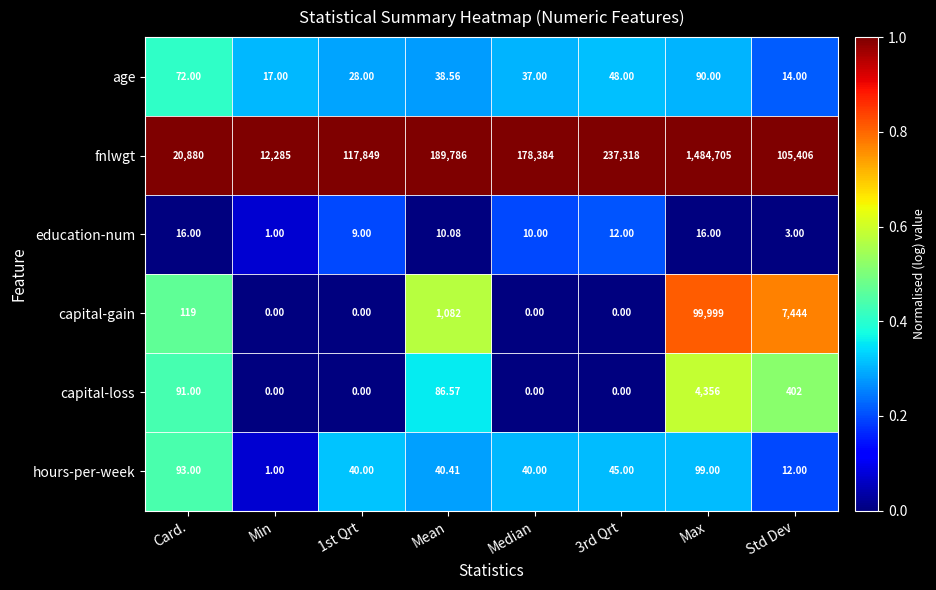

What is the spread (max minus min) of values at 3rd Qrt?

237318.0